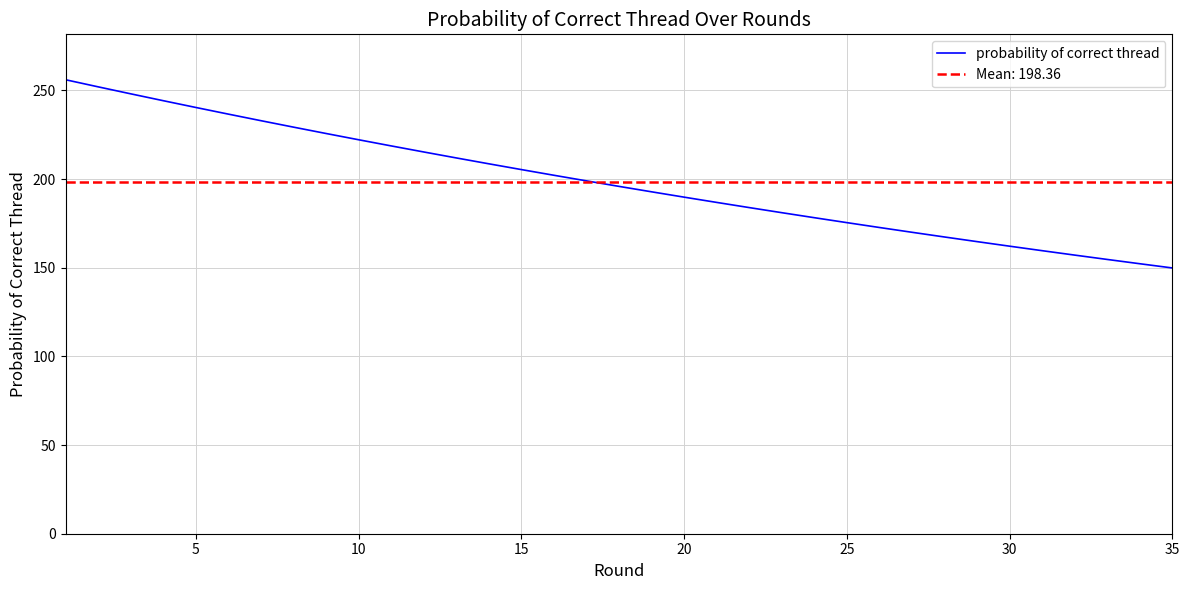

What is the minimum value for probability of correct thread?

149.9